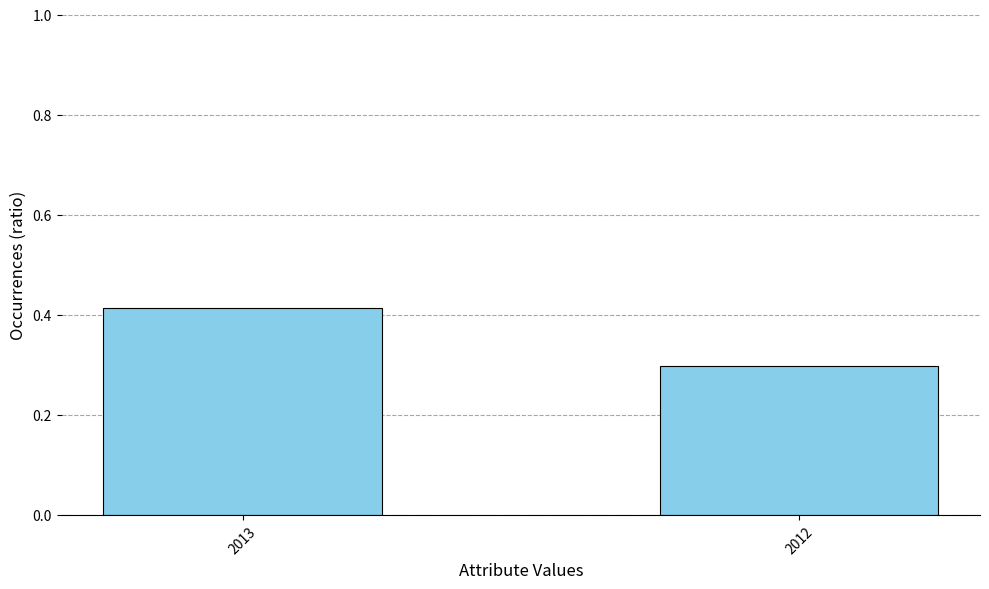

The value at 2012 is 0.3. True or false?

True